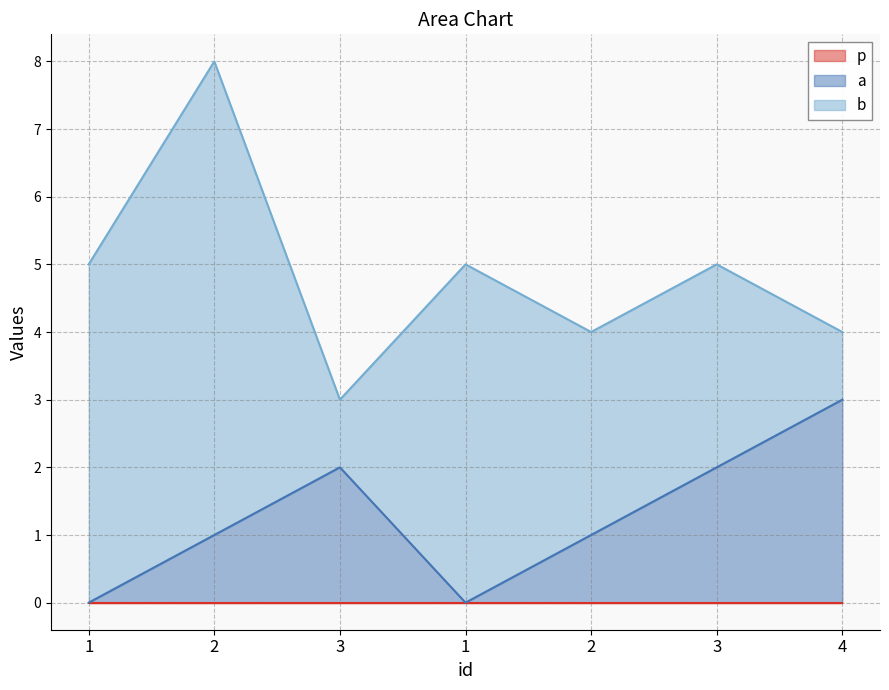

True or false: b has a value of 1 at 3.

True